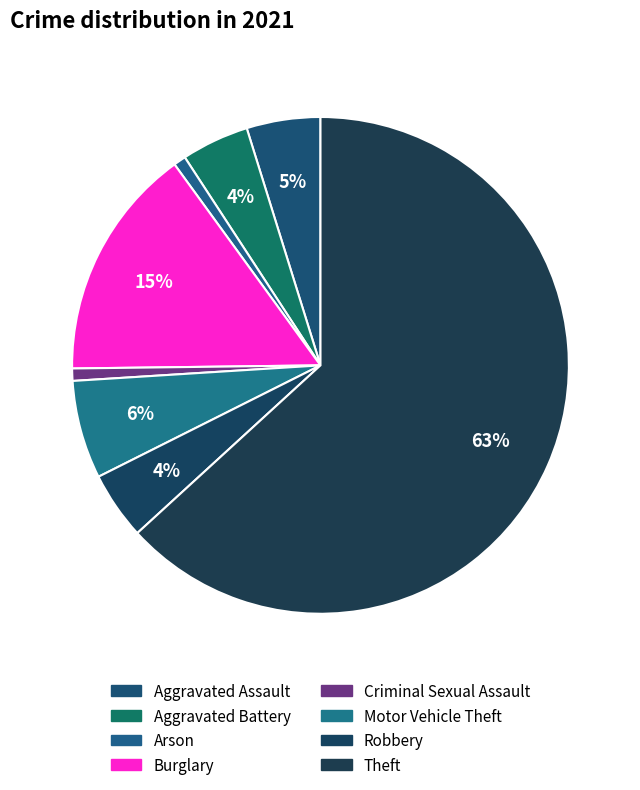

What percentage is NOT represented by Aggravated Assault?

95.2%